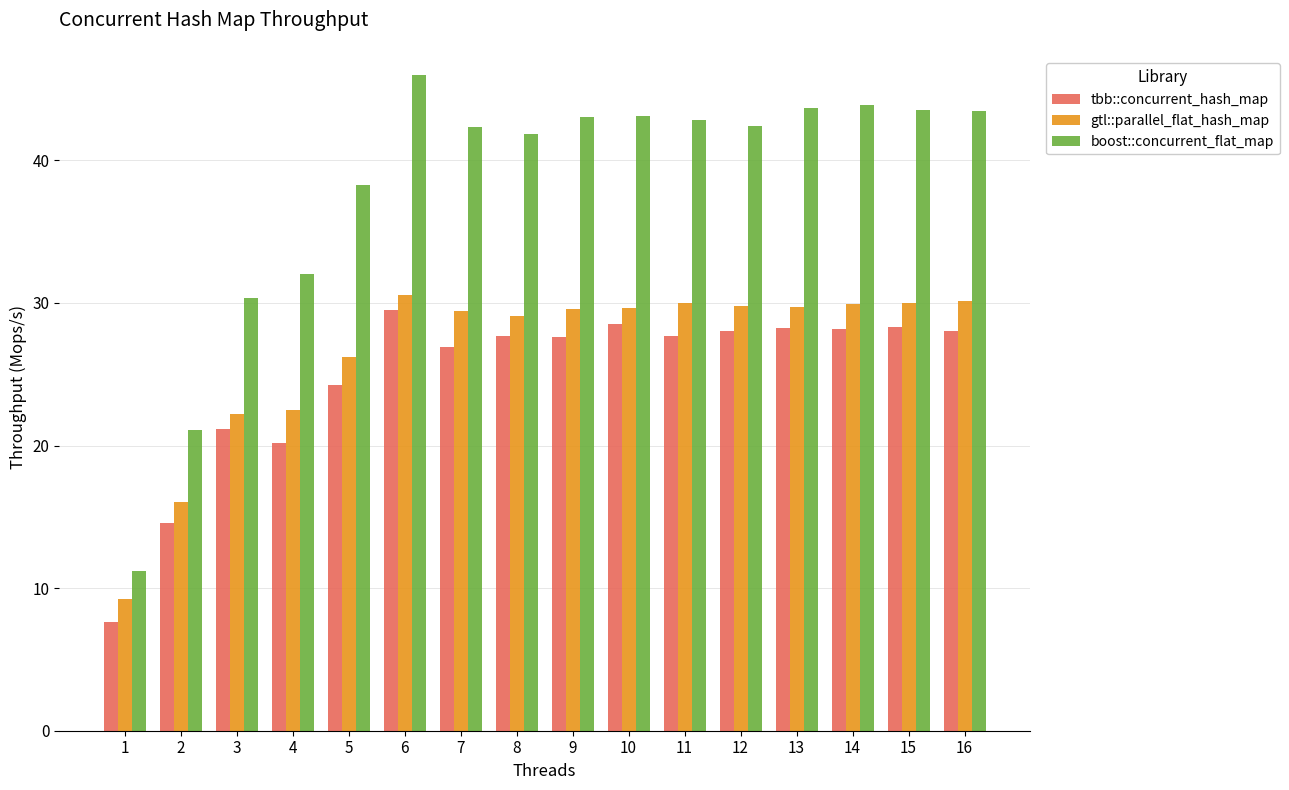

The boost::concurrent_flat_map series shows 24.3 at 15. True or false?

False